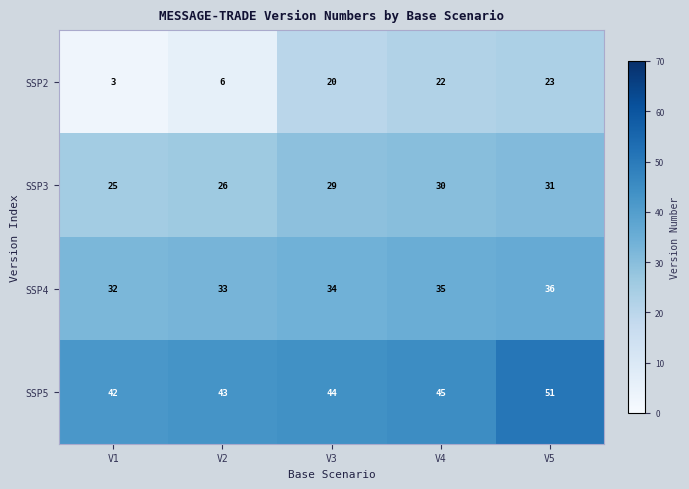

Reading right to left, transcribe all the data shown in this chart.

SSP2: V5=23	V4=22	V3=20	V2=6	V1=3
SSP3: V5=31	V4=30	V3=29	V2=26	V1=25
SSP4: V5=36	V4=35	V3=34	V2=33	V1=32
SSP5: V5=51	V4=45	V3=44	V2=43	V1=42